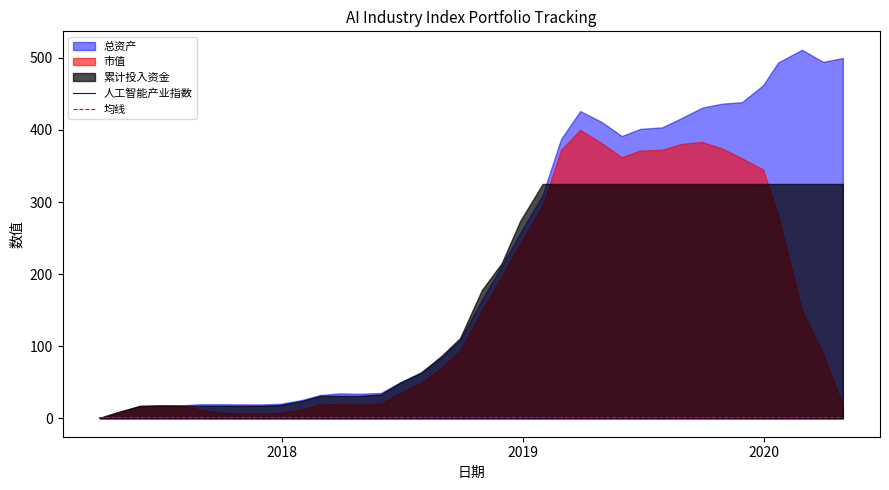

How many interior local peaks does the 均线 series have?

3